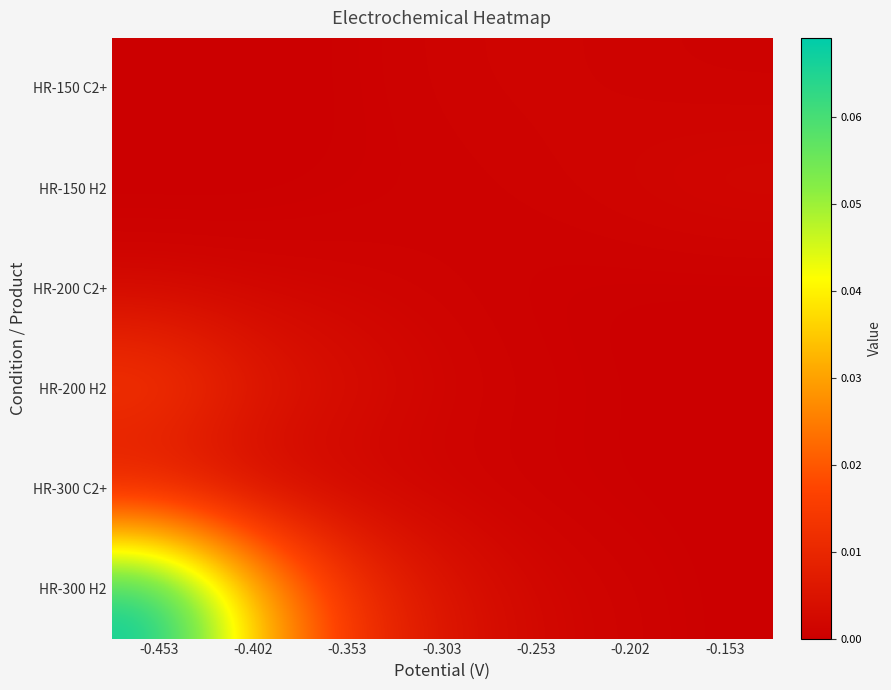

What is the greatest value displayed?

0.1